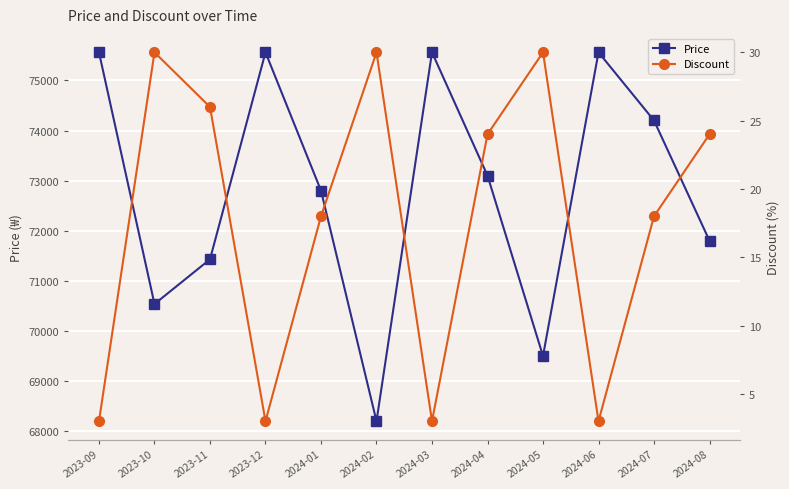

How many values in the Discount series are below 24?

6